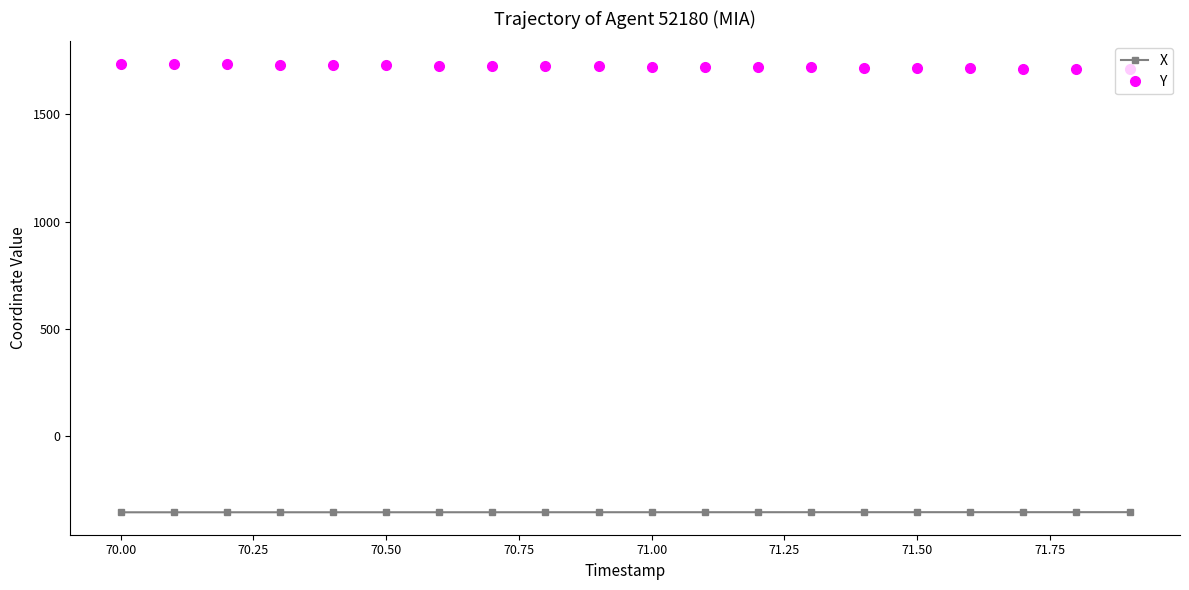

What is the value of the X point at the 13th from the left?

-357.3